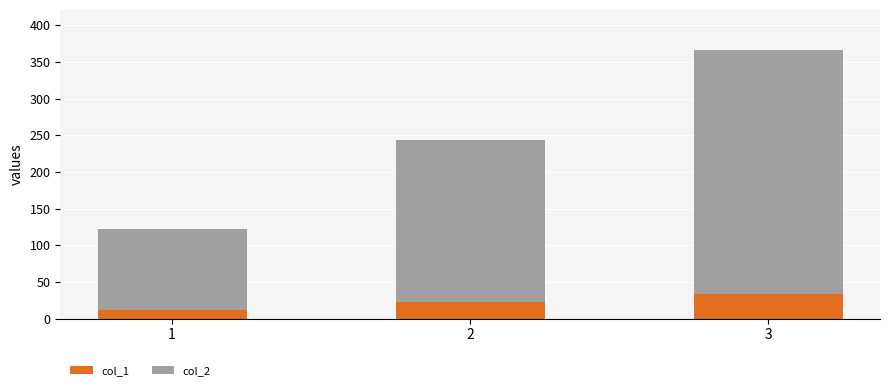

What is the maximum value for col_1?

33